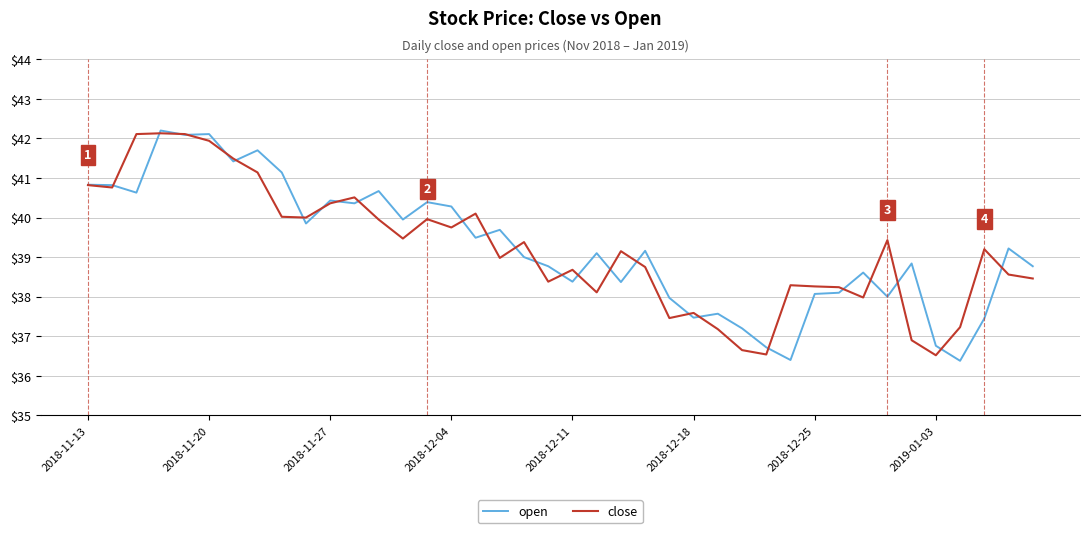

What is the minimum value for close?

36.5